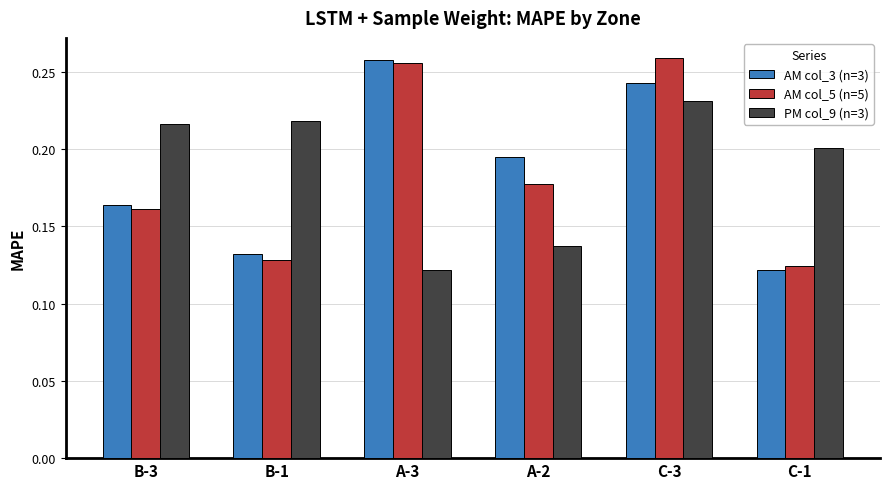

What is the label of the 3rd bar from the left?

A-3